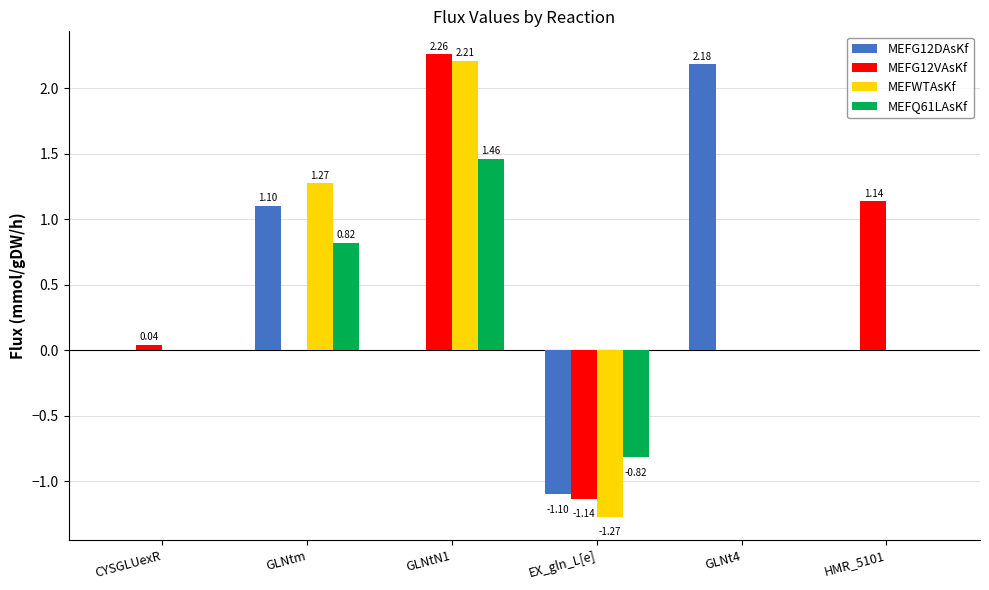

Between CYSGLUexR and HMR_5101, which series saw the biggest shift?

MEFG12VAsKf